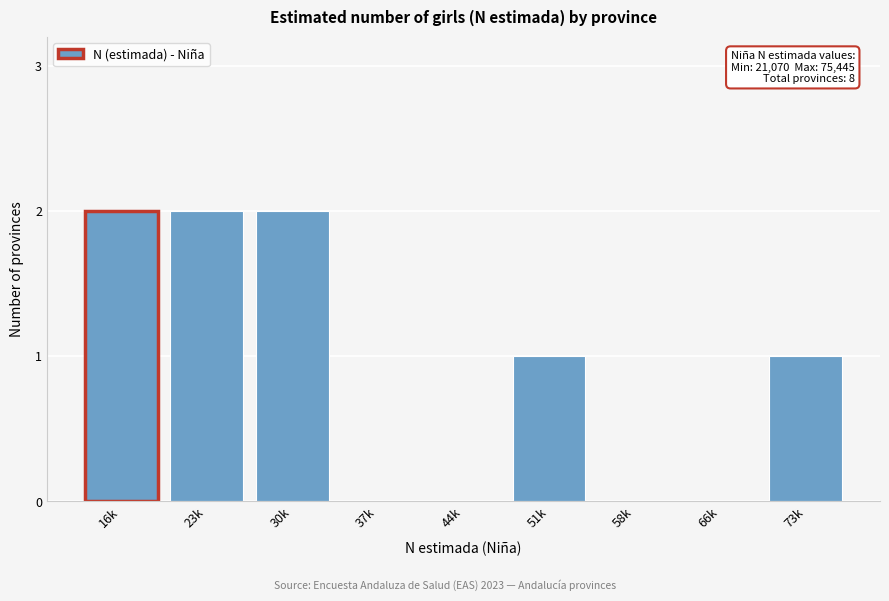

Reading left to right, extract all data points from this chart.

16k=2	23k=2	30k=2	37k=0	44k=0	51k=1	58k=0	66k=0	73k=1